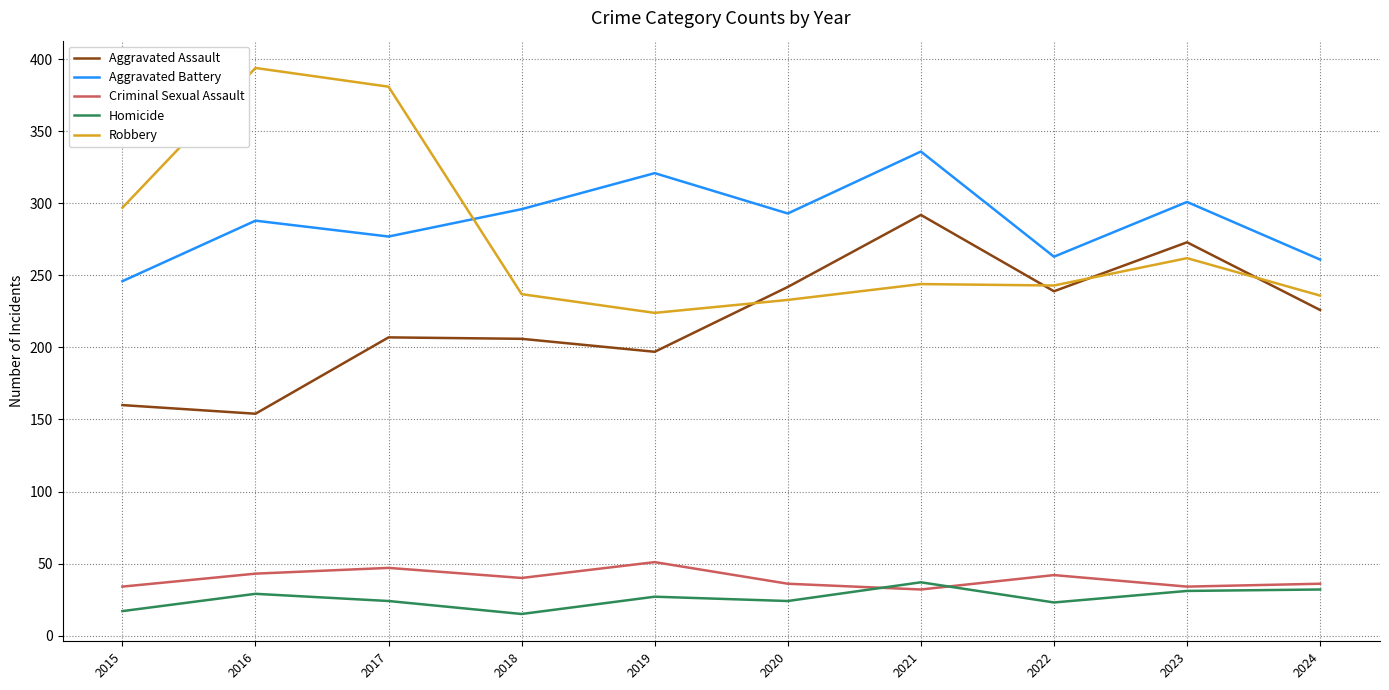

List the series in order of their peak value, highest first.

Robbery, Aggravated Battery, Aggravated Assault, Criminal Sexual Assault, Homicide